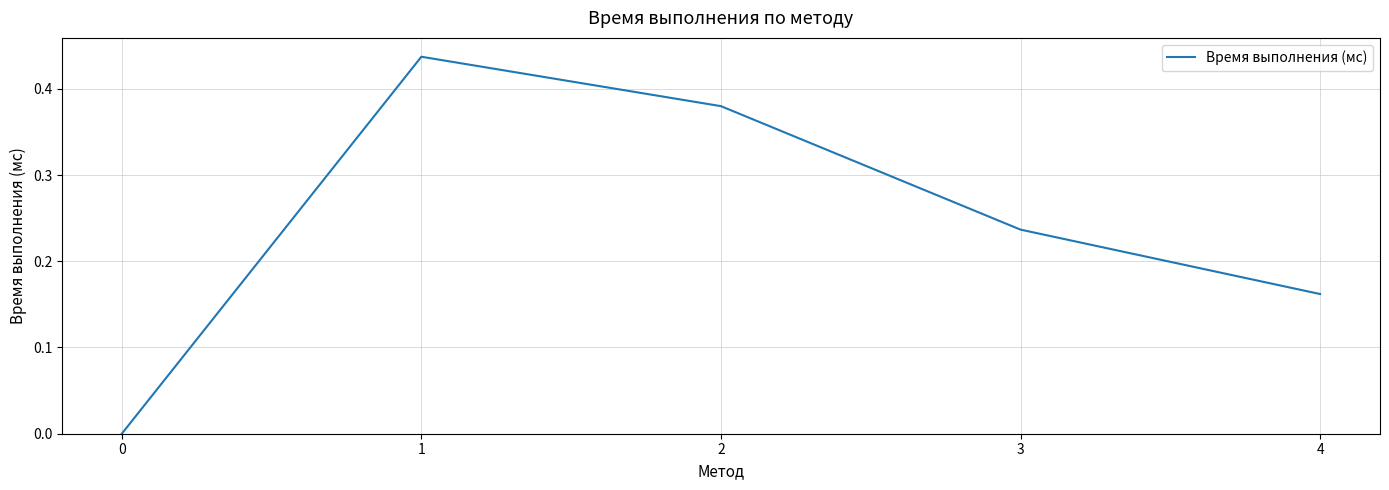

The chart shows a value of -0.3 at 0. True or false?

False